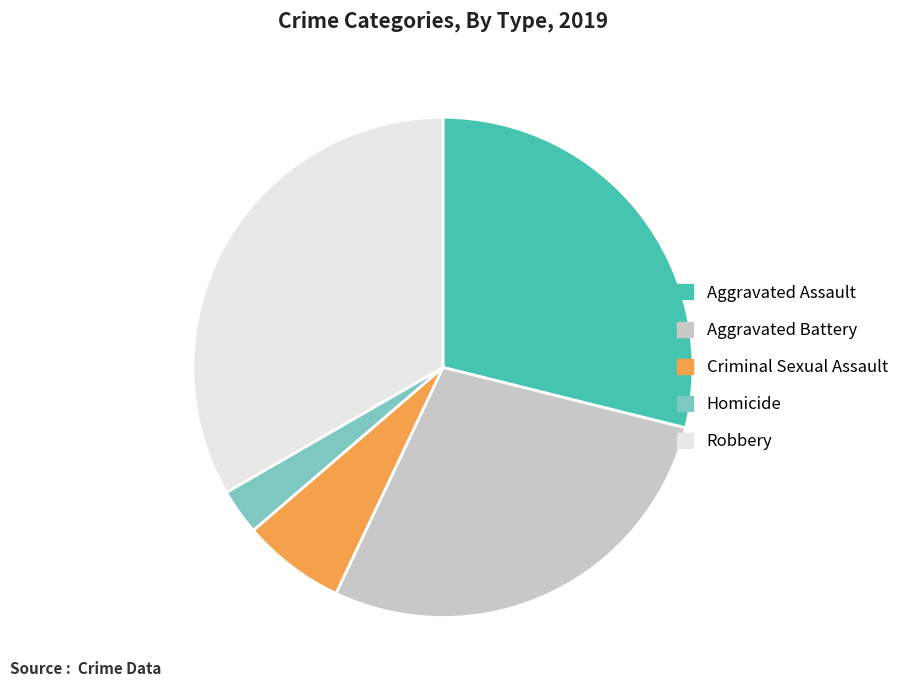

The Homicide slice represents 3% of the pie. True or false?

True